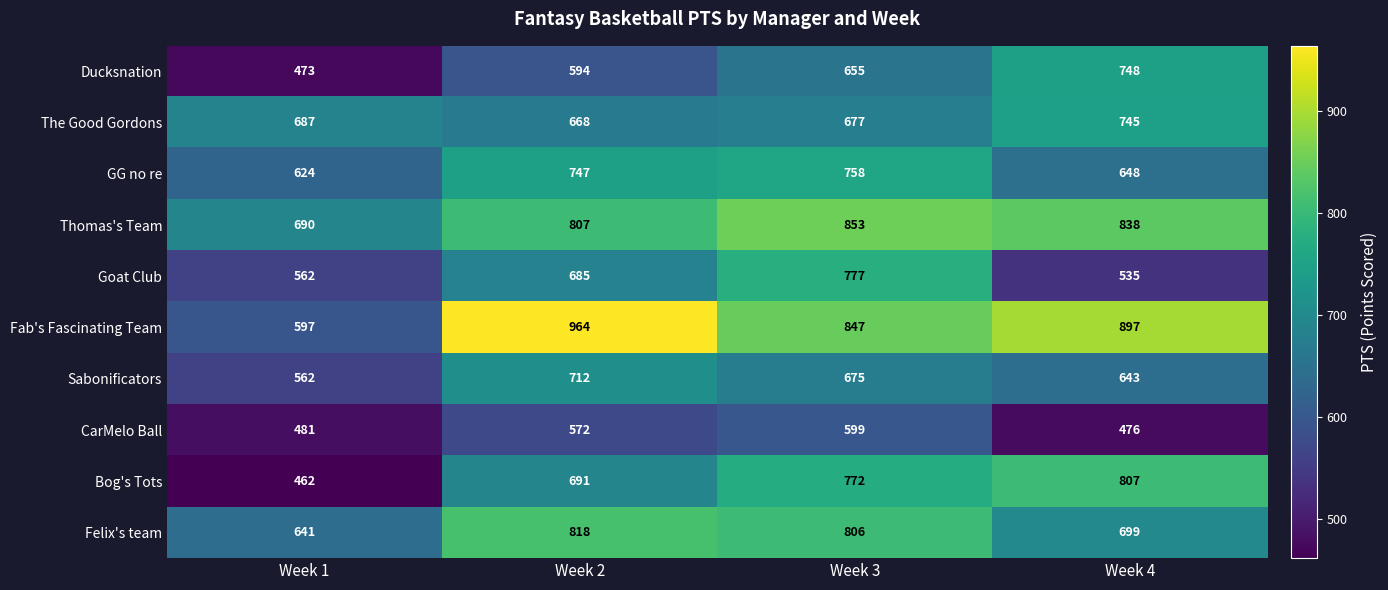

True or false: Goat Club has a value of 241 at Week 1.

False